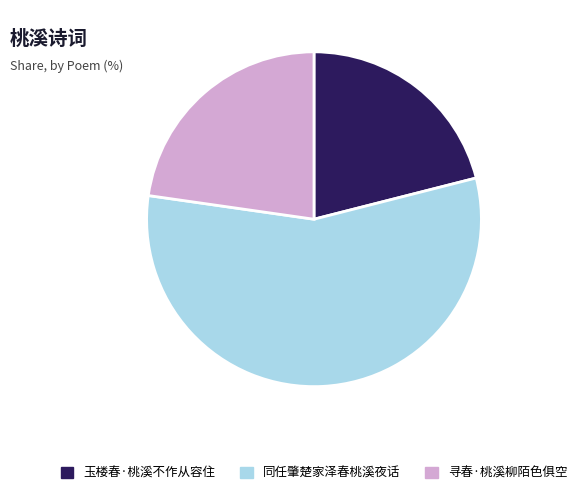

Is it true that 寻春·桃溪柳陌色俱空 is 23% of the pie?

True